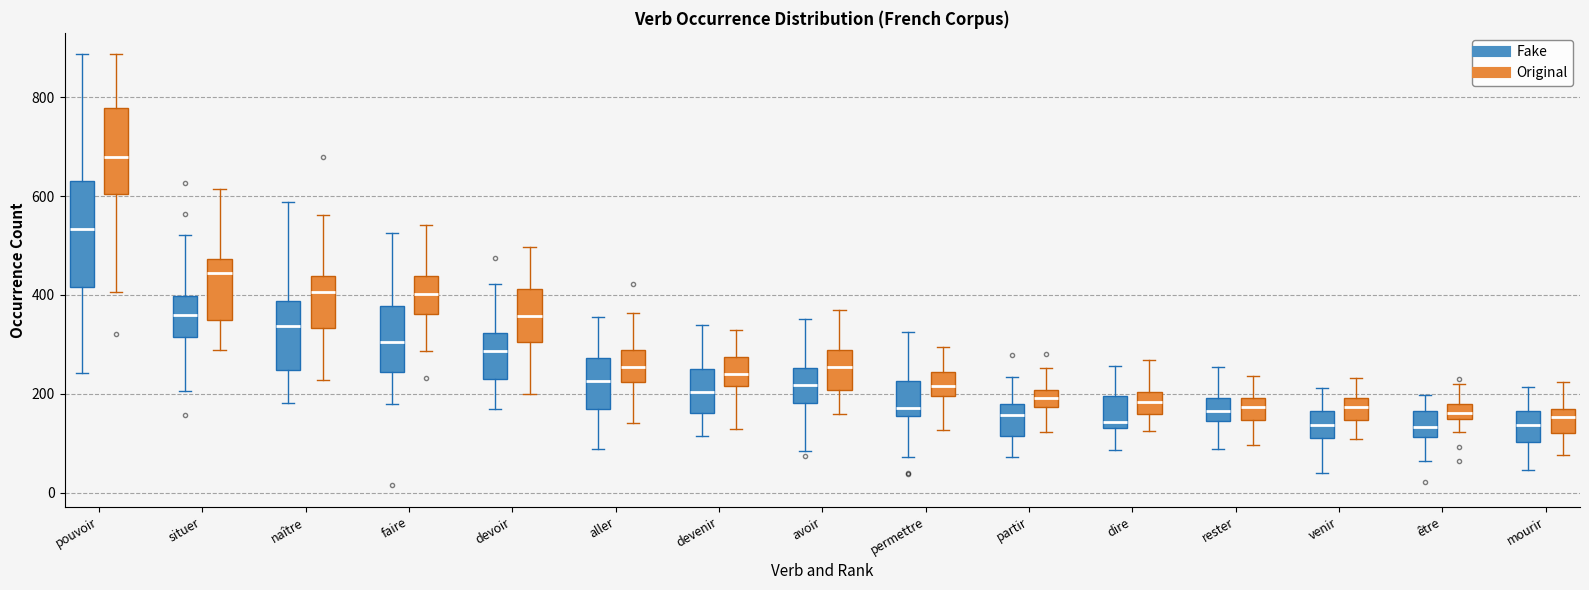

Where does the upper whisker of the box for aller (Original) end on the y-axis? The values are not printed on the chart, so give them approximately, as read against the axis.

360